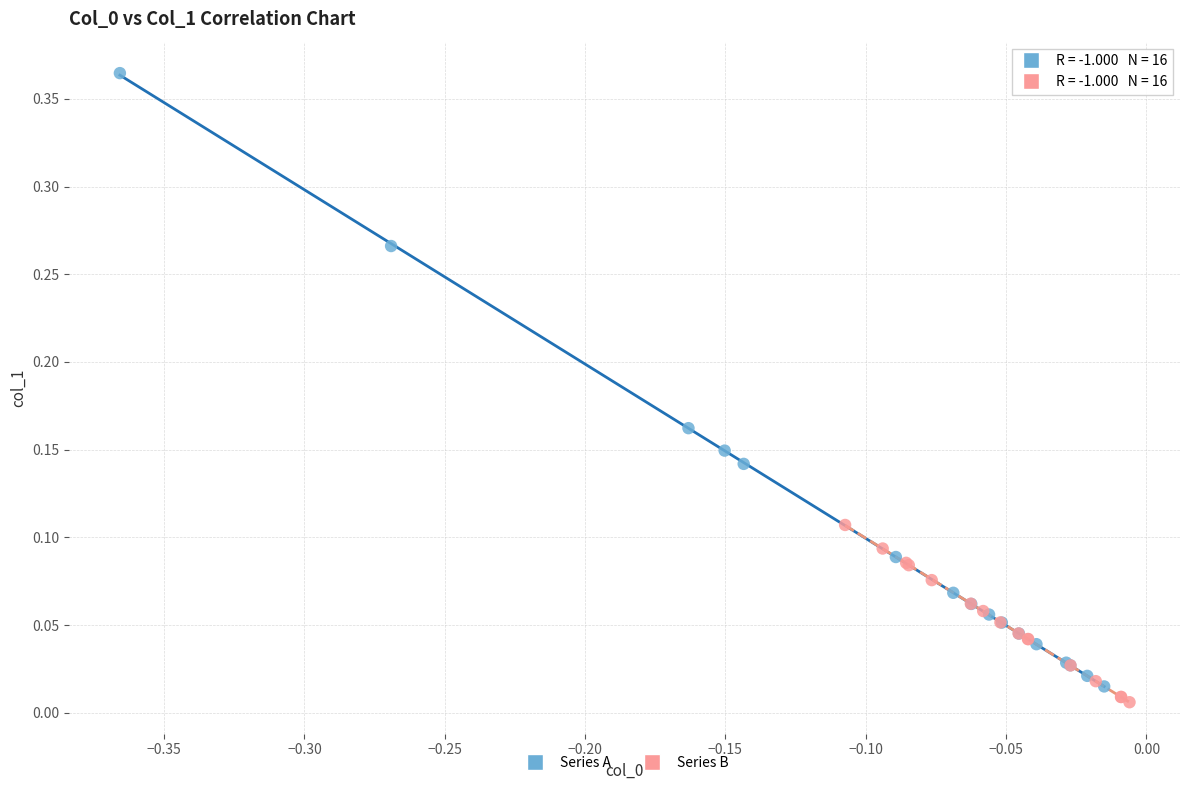

Which series reaches the maximum Y coordinate?

Series A